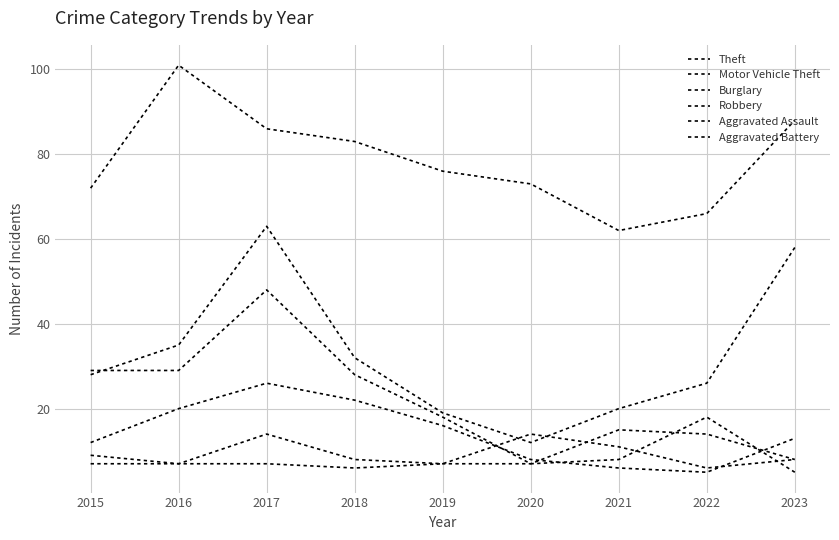

How many lines are shown in the chart?

6